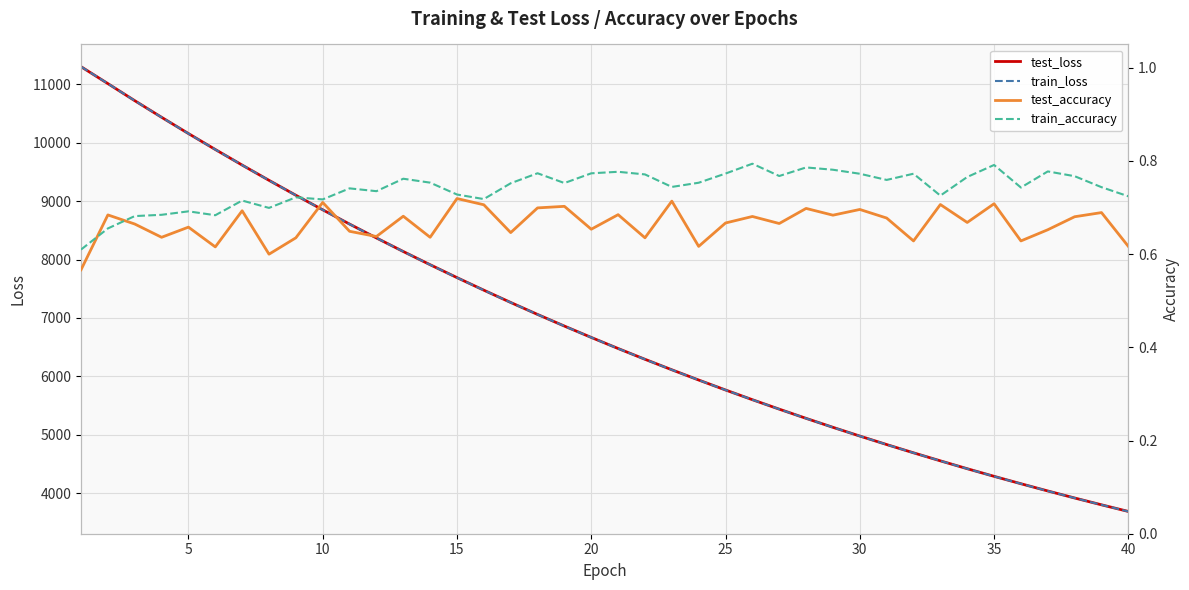

Reading right to left, list all the values displayed in this chart.

test_loss: 3688.9	3802.4	3919.1	4039.4	4163.1	4289.7	4420.3	4554.8	4692.2	4833.7	4979.0	5128.4	5281.7	5439.3	5601.0	5767.1	5937.8	6113.0	6292.6	6477.0	6666.6	6860.9	7060.0	7264.7	7475.1	7690.2	7910.8	8136.7	8368.8	8606.3	8850.4	9099.3	9354.8	9615.8	9882.4	10155.0	10433.4	10717.8	11009.7	11299.4
train_loss: 3688.3	3802.1	3918.8	4038.8	4162.5	4289.3	4419.8	4554.2	4691.6	4833.2	4978.4	5127.7	5281.1	5438.8	5600.4	5766.5	5937.1	6112.5	6292.0	6476.5	6665.9	6860.4	7059.4	7264.0	7474.5	7689.6	7910.0	8136.2	8368.0	8605.7	8849.9	9098.6	9354.0	9615.4	9881.6	10154.5	10432.8	10717.5	11010.3	11299.3
test_accuracy: 0.6	0.7	0.7	0.7	0.6	0.7	0.7	0.7	0.6	0.7	0.7	0.7	0.7	0.7	0.7	0.7	0.6	0.7	0.6	0.7	0.7	0.7	0.7	0.6	0.7	0.7	0.6	0.7	0.6	0.6	0.7	0.6	0.6	0.7	0.6	0.7	0.6	0.7	0.7	0.6
train_accuracy: 0.7	0.7	0.8	0.8	0.7	0.8	0.8	0.7	0.8	0.8	0.8	0.8	0.8	0.8	0.8	0.8	0.8	0.7	0.8	0.8	0.8	0.8	0.8	0.8	0.7	0.7	0.8	0.8	0.7	0.7	0.7	0.7	0.7	0.7	0.7	0.7	0.7	0.7	0.7	0.6